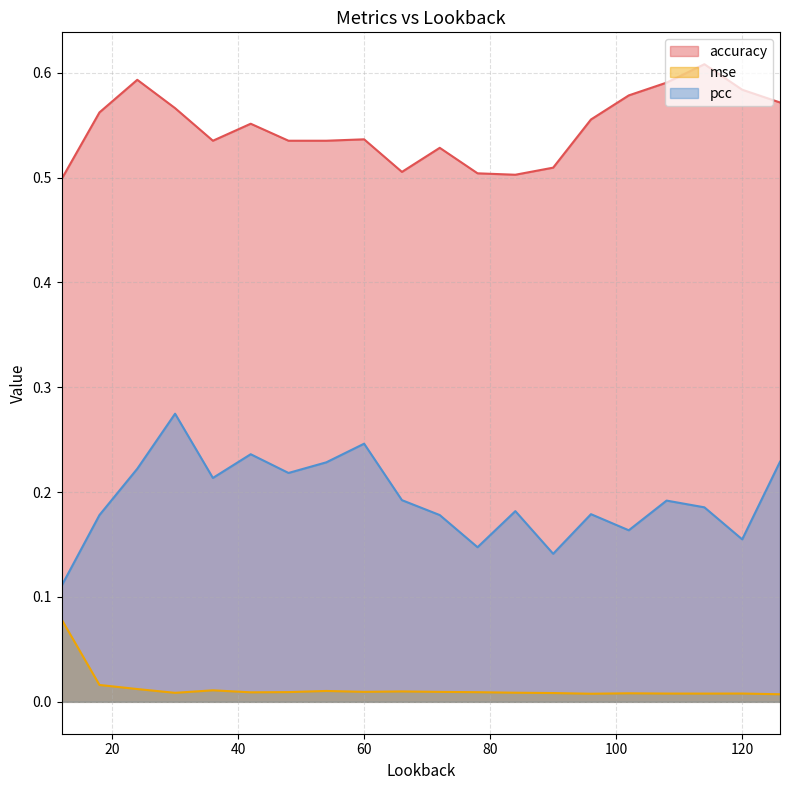

Rank the categories by mse value from lowest to highest.

126, 96, 114, 108, 120, 102, 90, 30, 84, 42, 78, 48, 72, 60, 66, 54, 36, 24, 18, 12